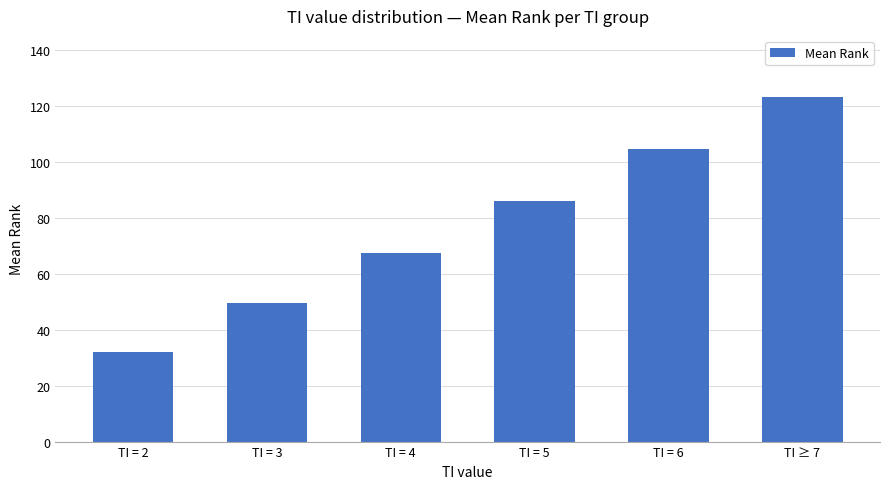

What position from the left is TI = 4?

3